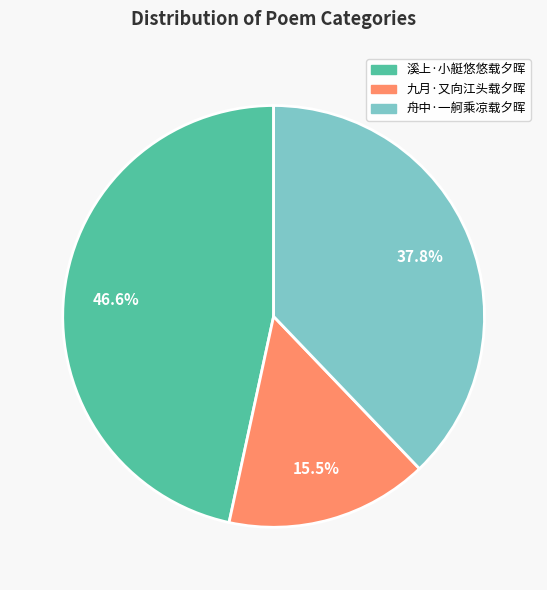

What percentage is the 舟中·一舸乘凉载夕晖 slice, to the nearest percent?

38%